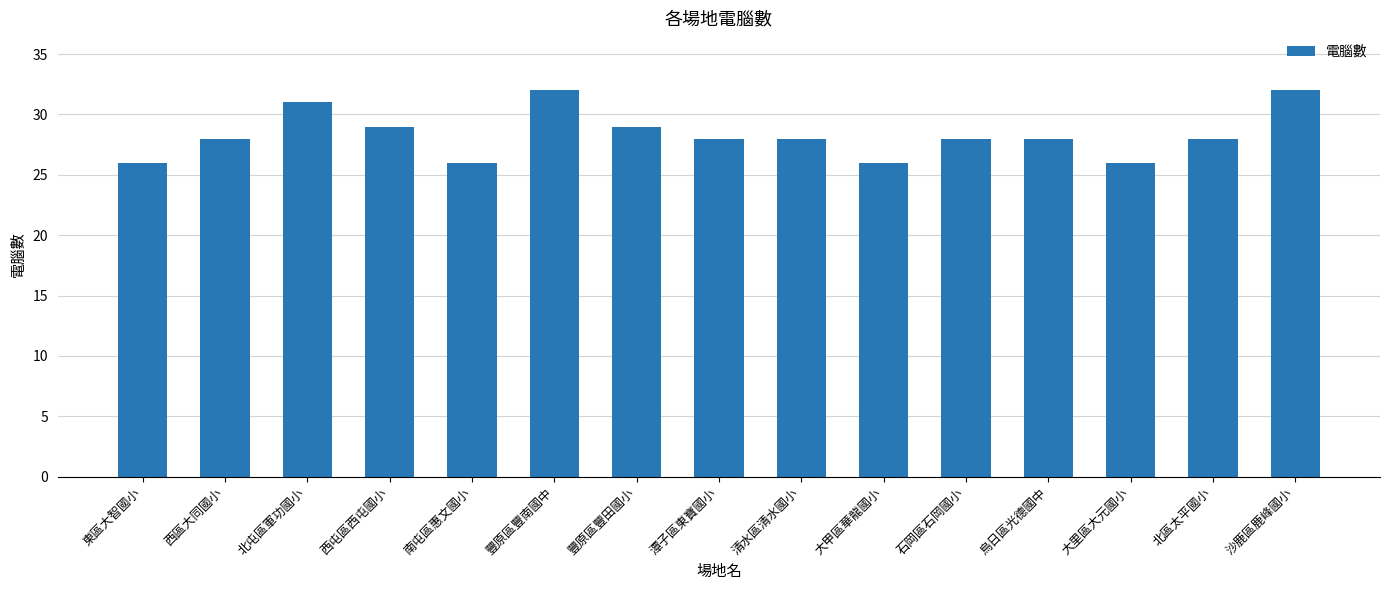

What is the difference between the maximum and minimum values?

6